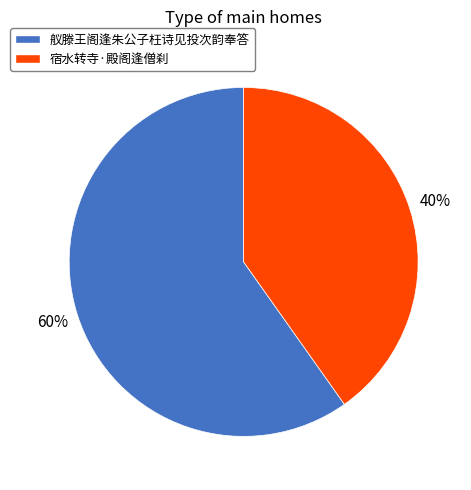

Is it true that 舣滕王阁逢朱公子枉诗见投次韵奉答 is 60% of the pie?

True